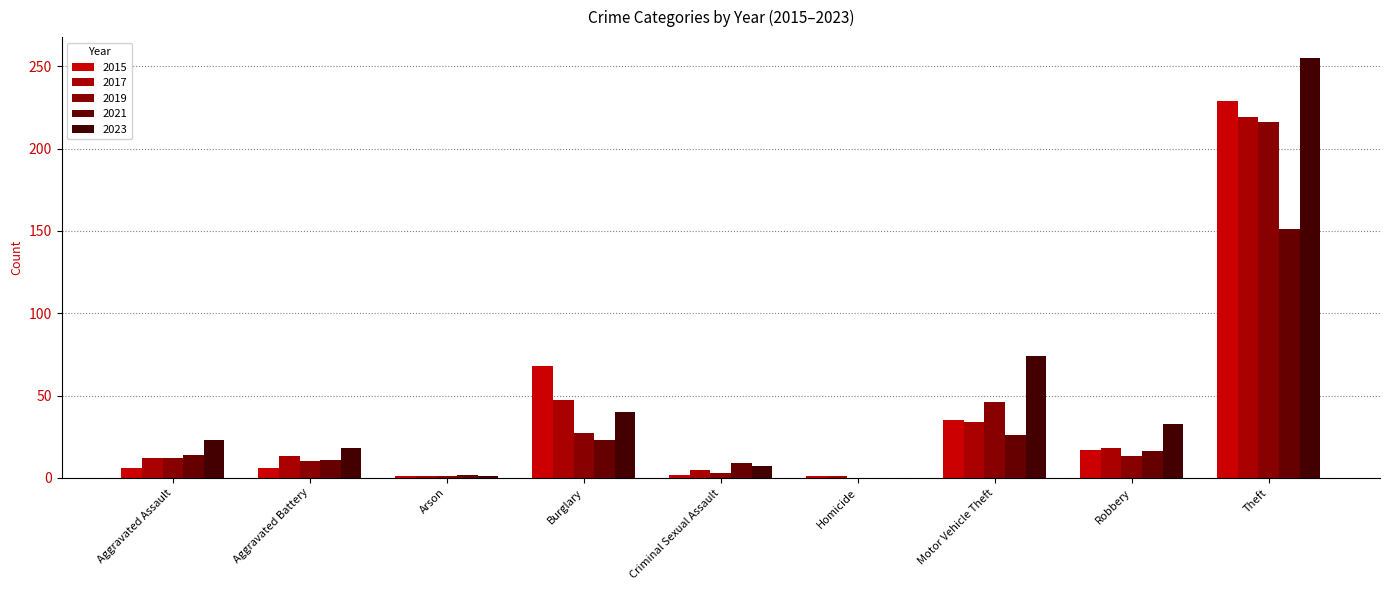

Is the value of 2015 at Motor Vehicle Theft greater than the value of 2017 at Theft?

No